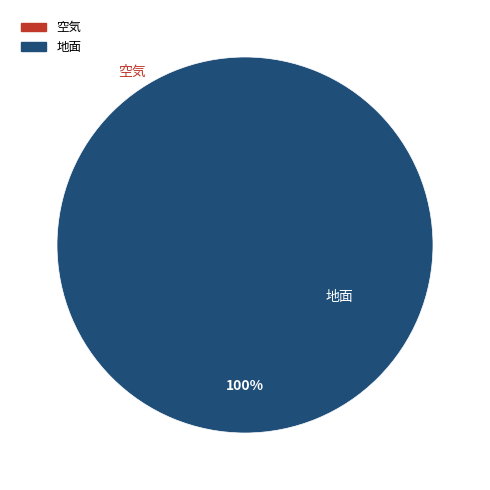

True or false: 空気 accounts for 0% of the total.

True